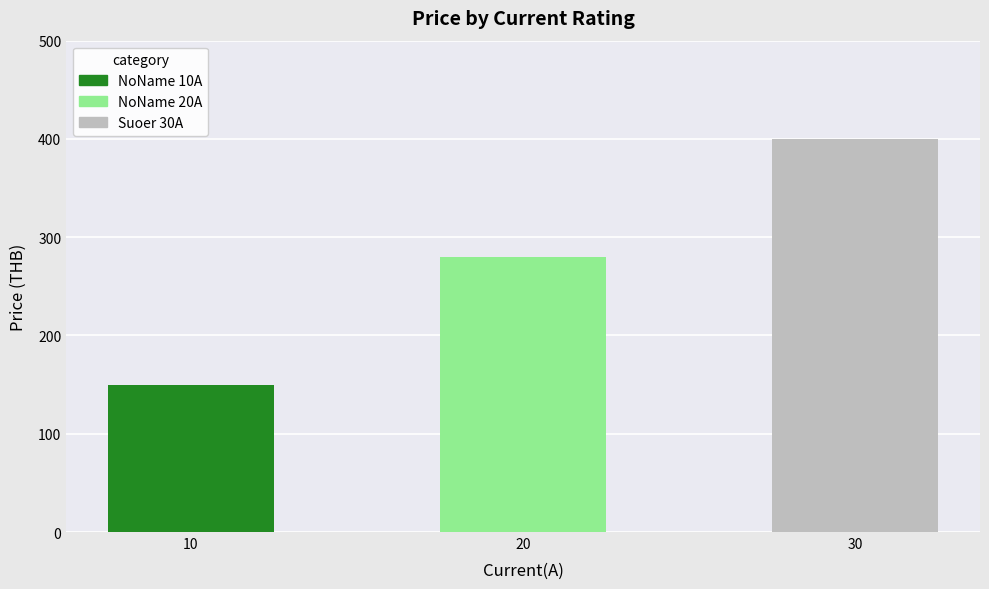

Reading right to left, transcribe all the data shown in this chart.

400	280	150